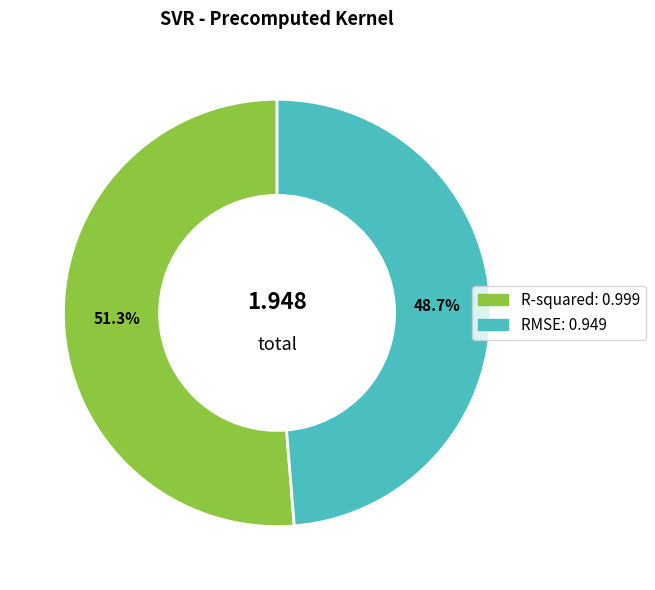

What is the total percentage of R-squared and RMSE?

100.0%